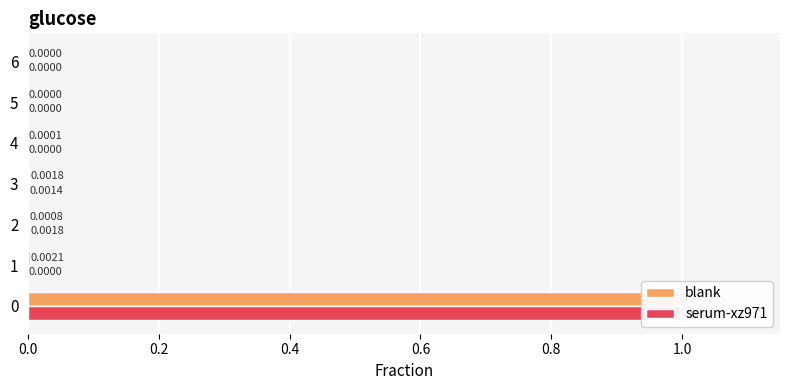

How many data points does each series have?

7